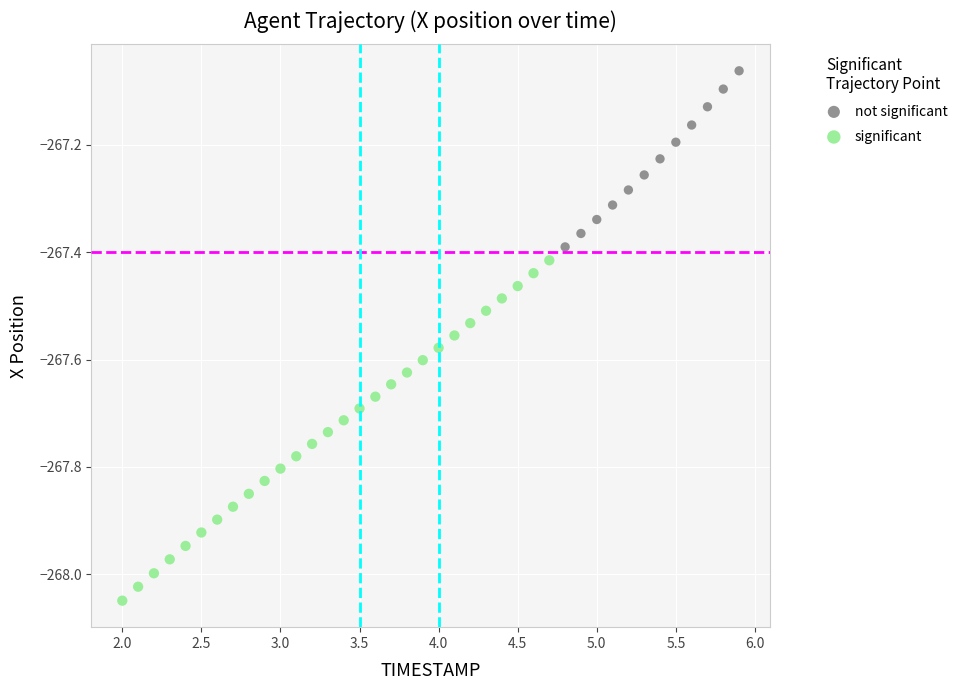

Which series contains the lowest Y value?

significant